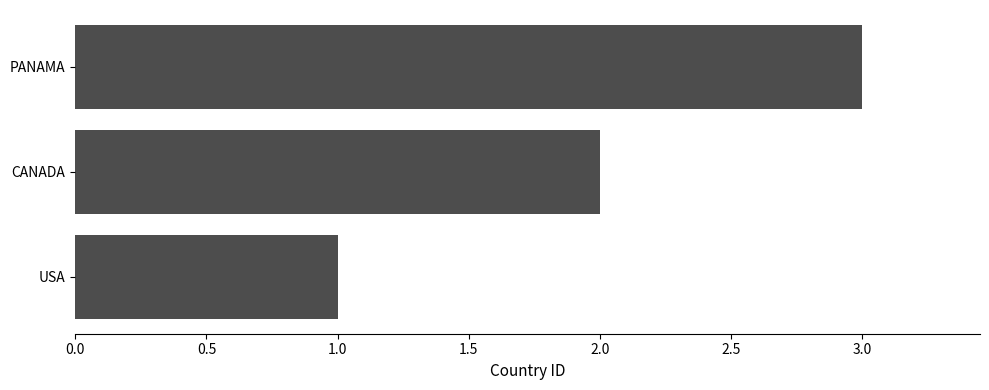

How many bars are there in total?

3